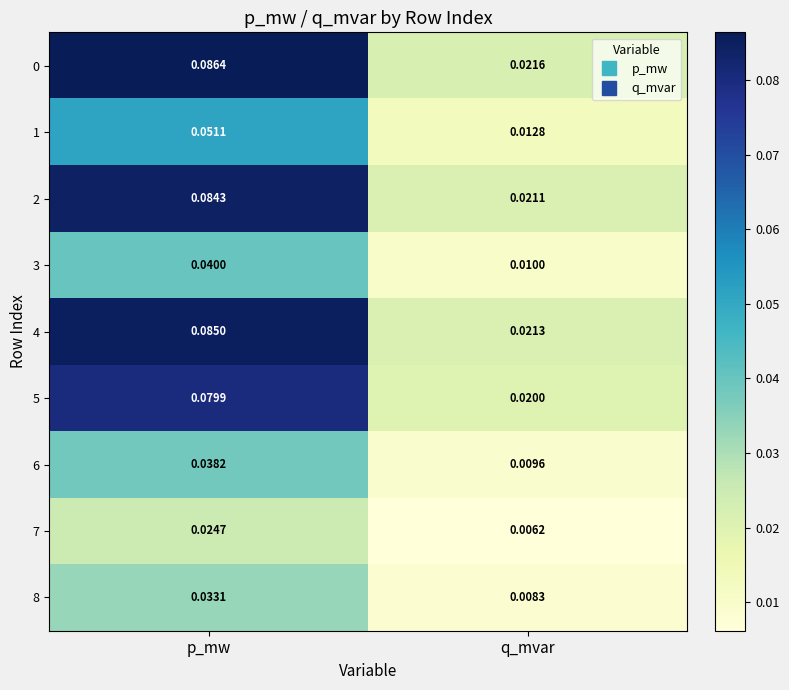

Is the value of 2 at q_mvar greater than the value of 5 at q_mvar?

Yes